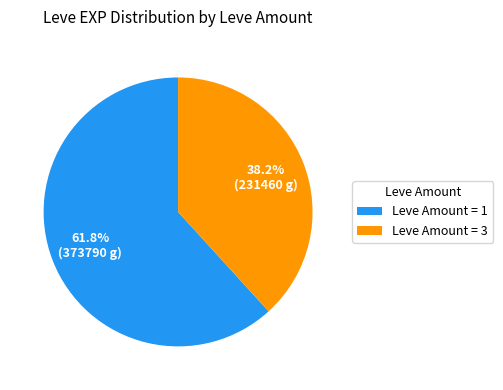

Which slice is the smallest?

Leve Amount = 3